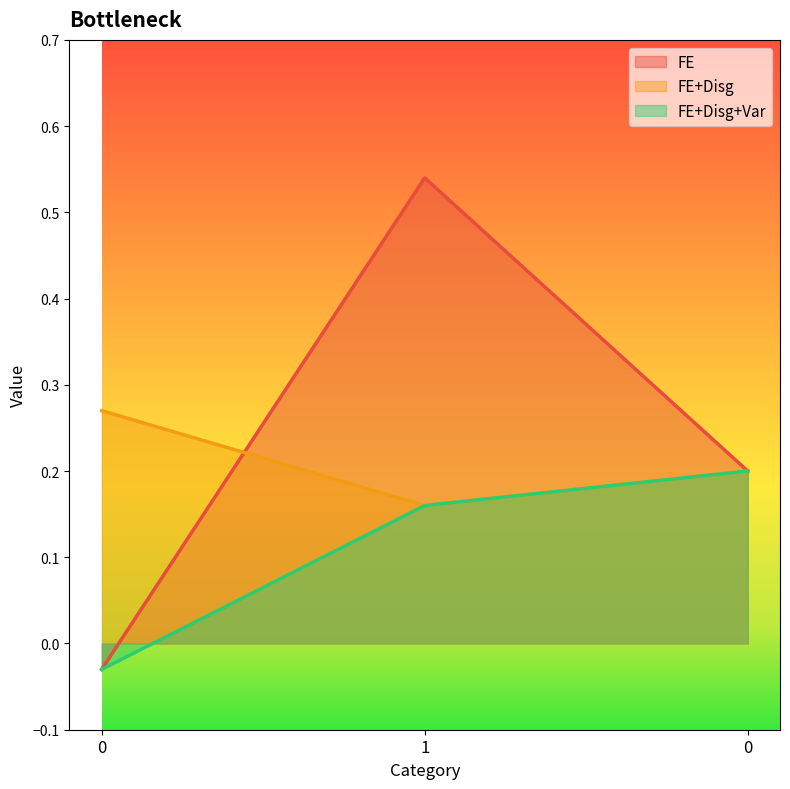

What is the sum of all FE+Disg values?

0.6